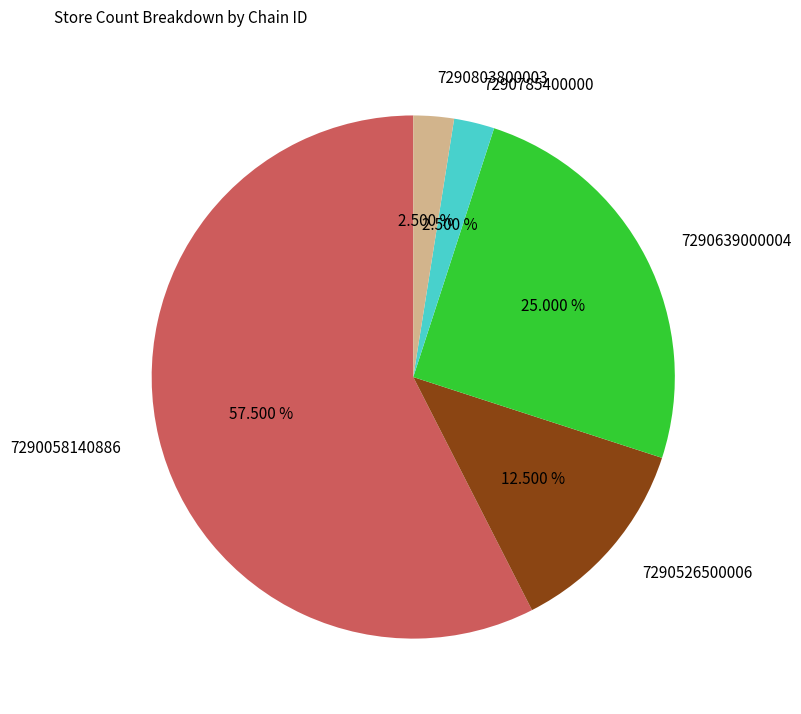

To the nearest percent, what is the combined percentage of 7290639000004 and 7290803800003?

28%